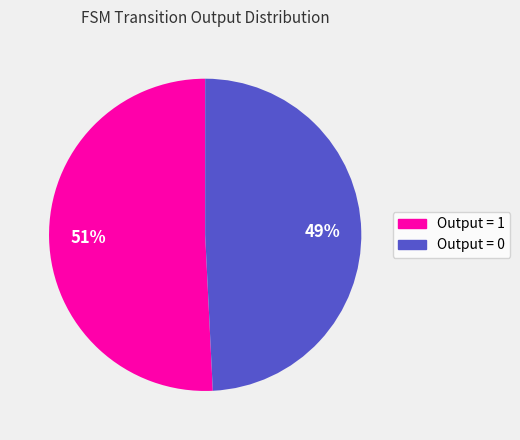

To the nearest percent, what is the average slice percentage?

50%